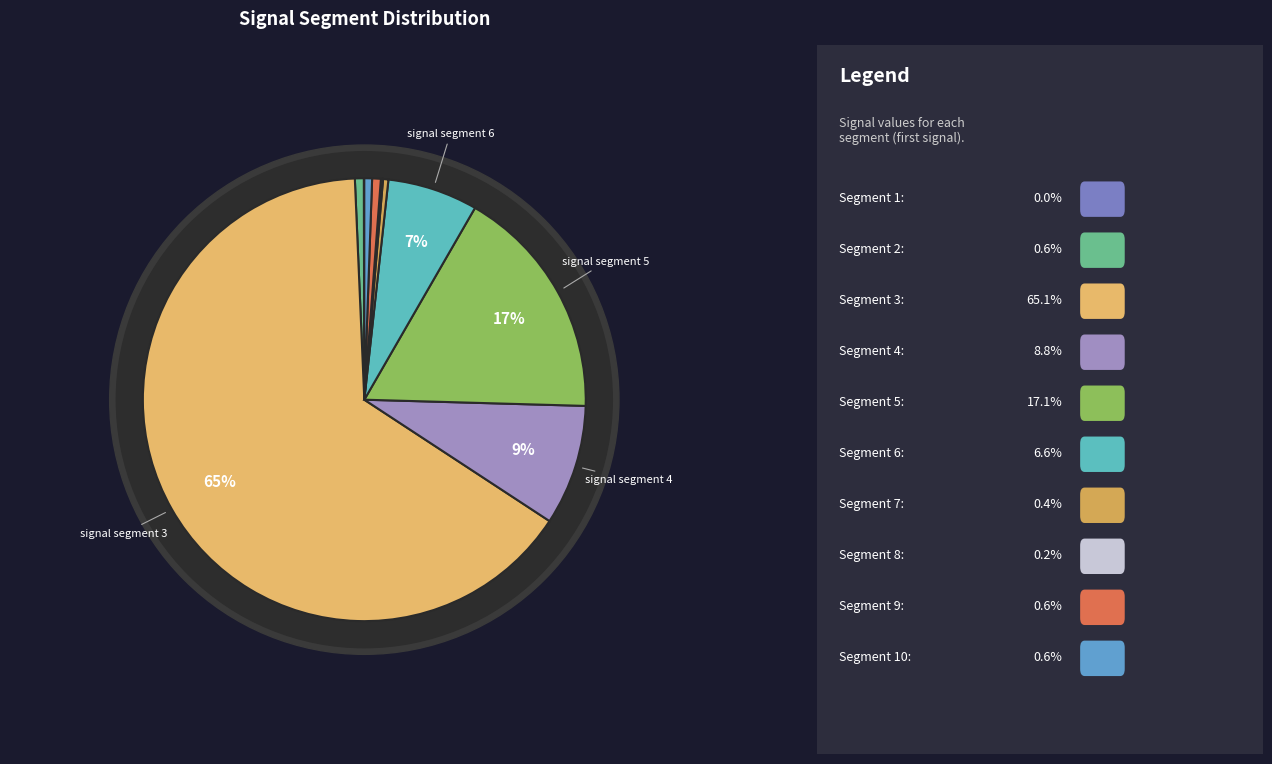

To the nearest percent, what portion does signal segment 4 represent?

9%